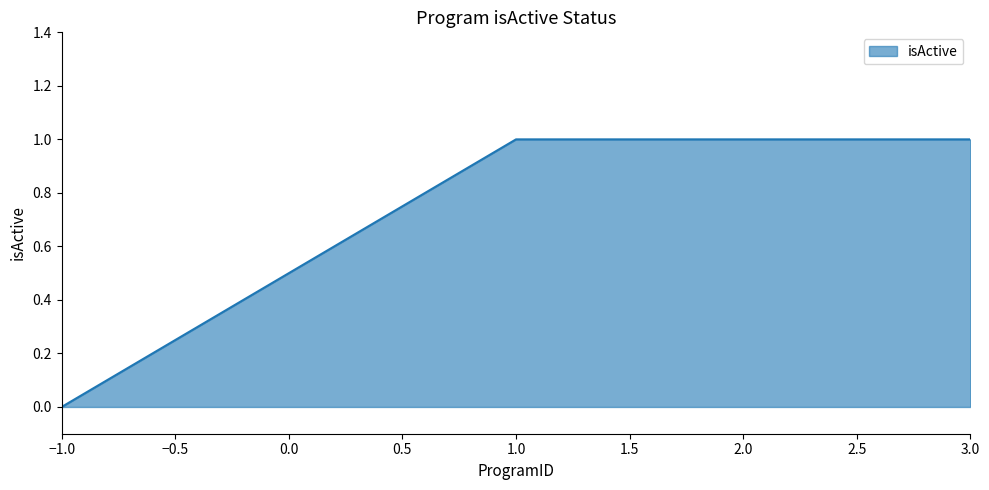

Which category has the lowest value across all series?

−1.0